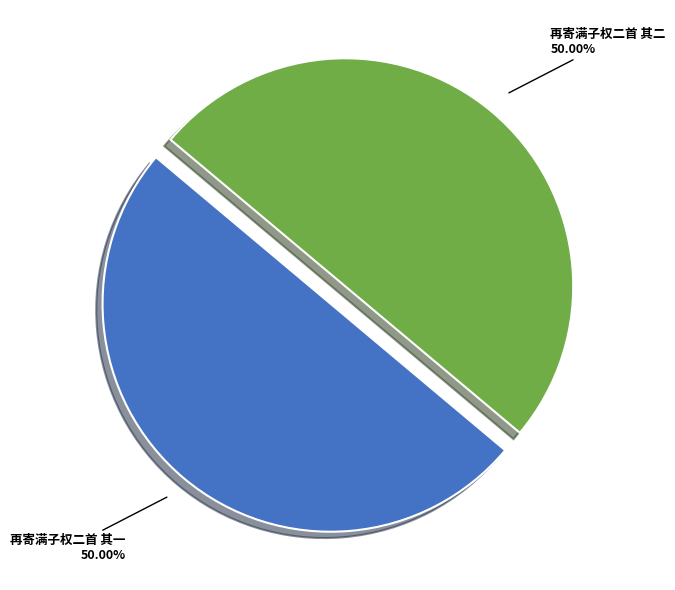

How many slices are in this pie chart?

2